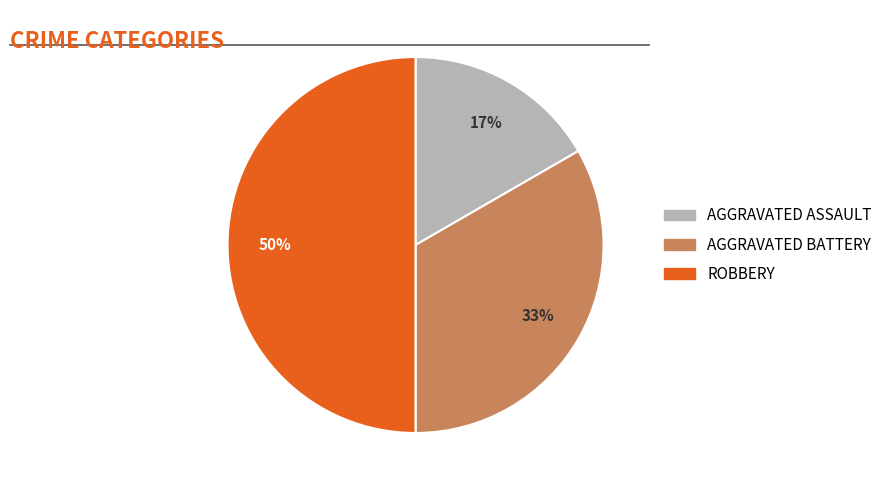

To the nearest percent, what is the difference between the largest and smallest slice percentages?

33%